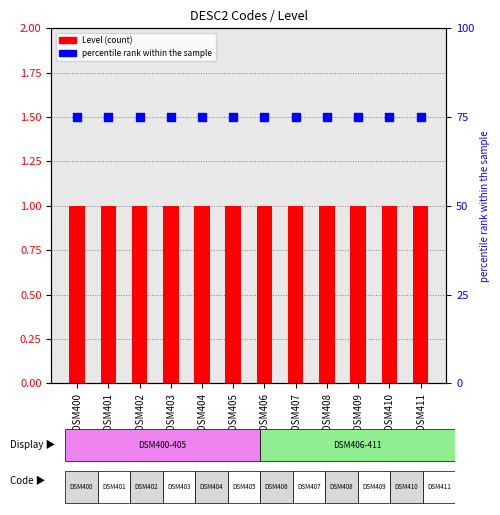

At how many categories does at least one series exceed 55?

12